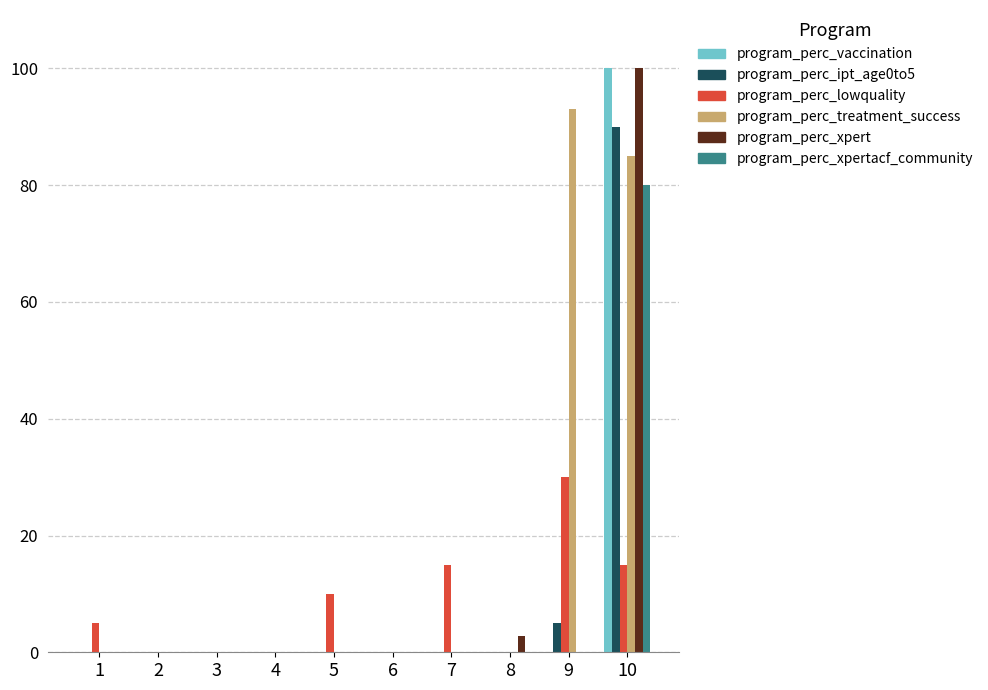

Which series changed the most between 6 and 7?

program_perc_lowquality